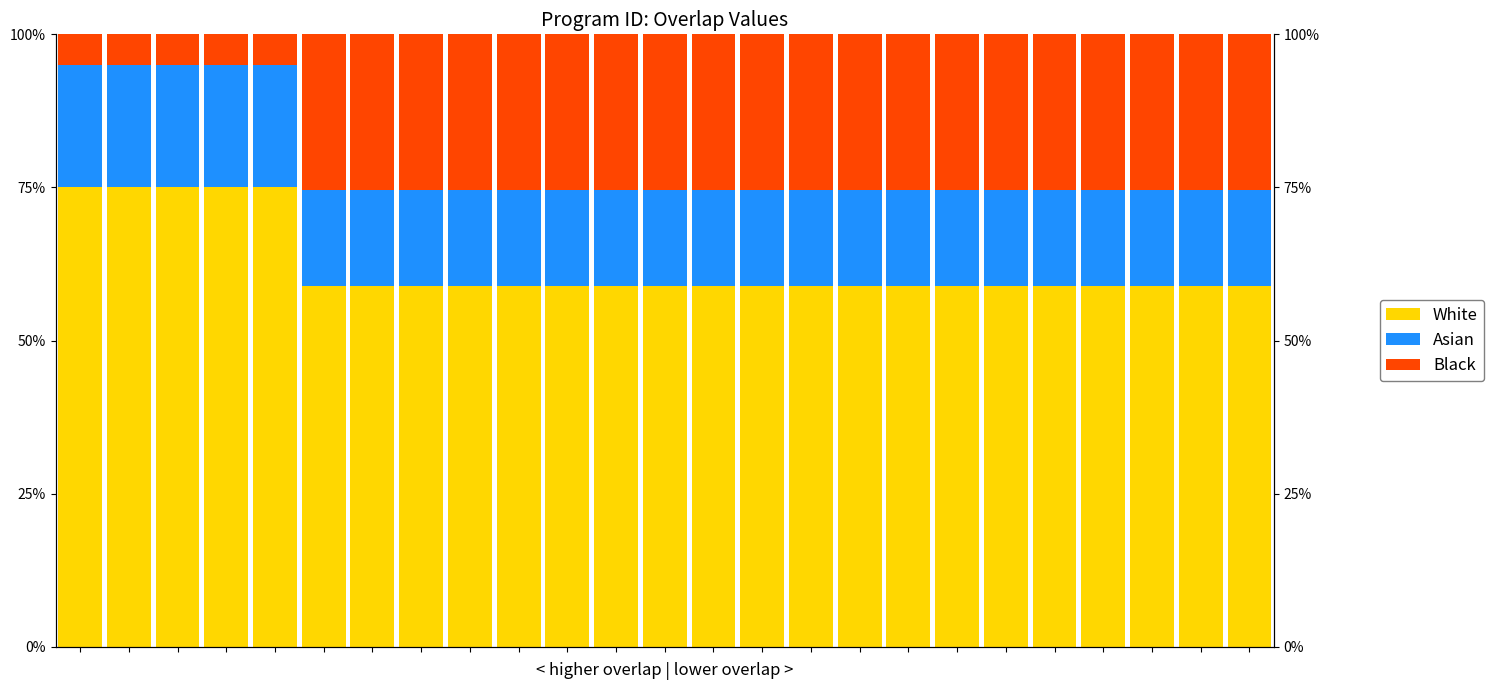

What is the sum of all White values?

15.5